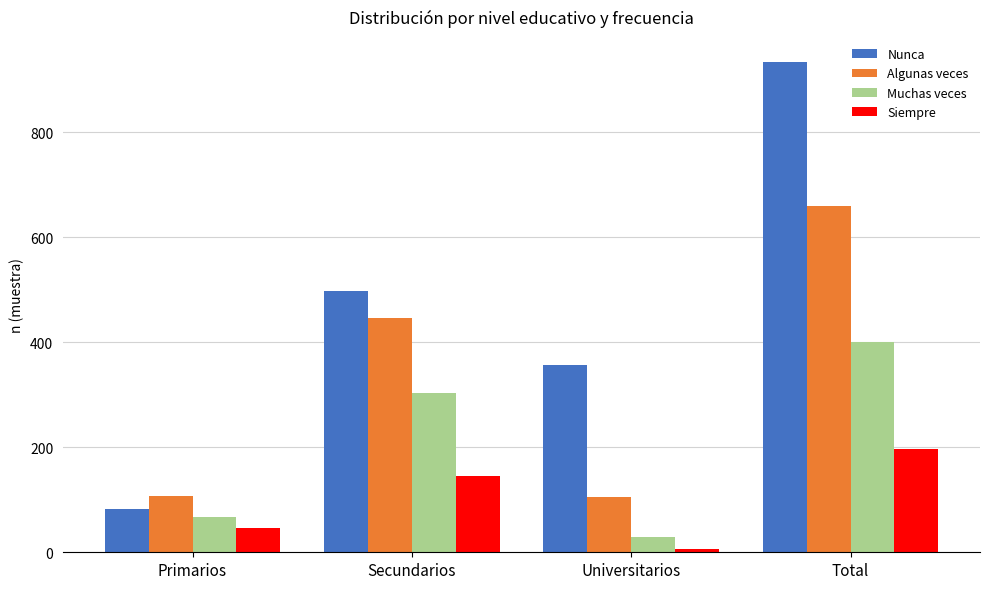

What is the greatest value displayed?

935